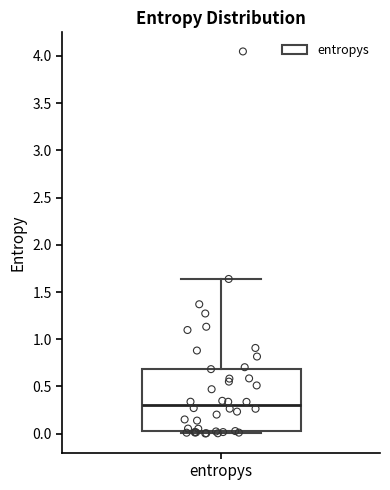

Where does the upper whisker of the box for entropys end on the y-axis? The values are not printed on the chart, so give them approximately, as read against the axis.

1.65